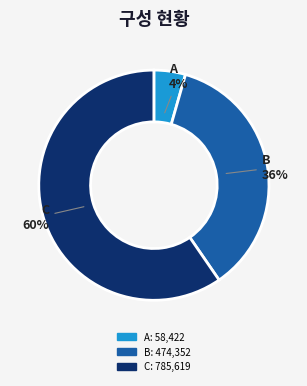

The C slice represents 60% of the pie. True or false?

True